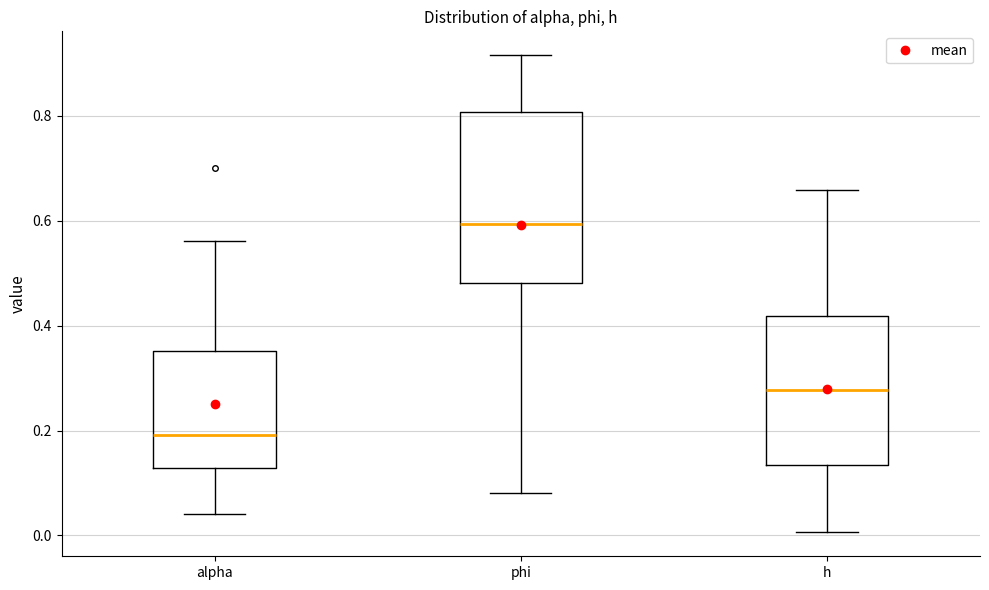

Which box's median line is the lowest?

alpha